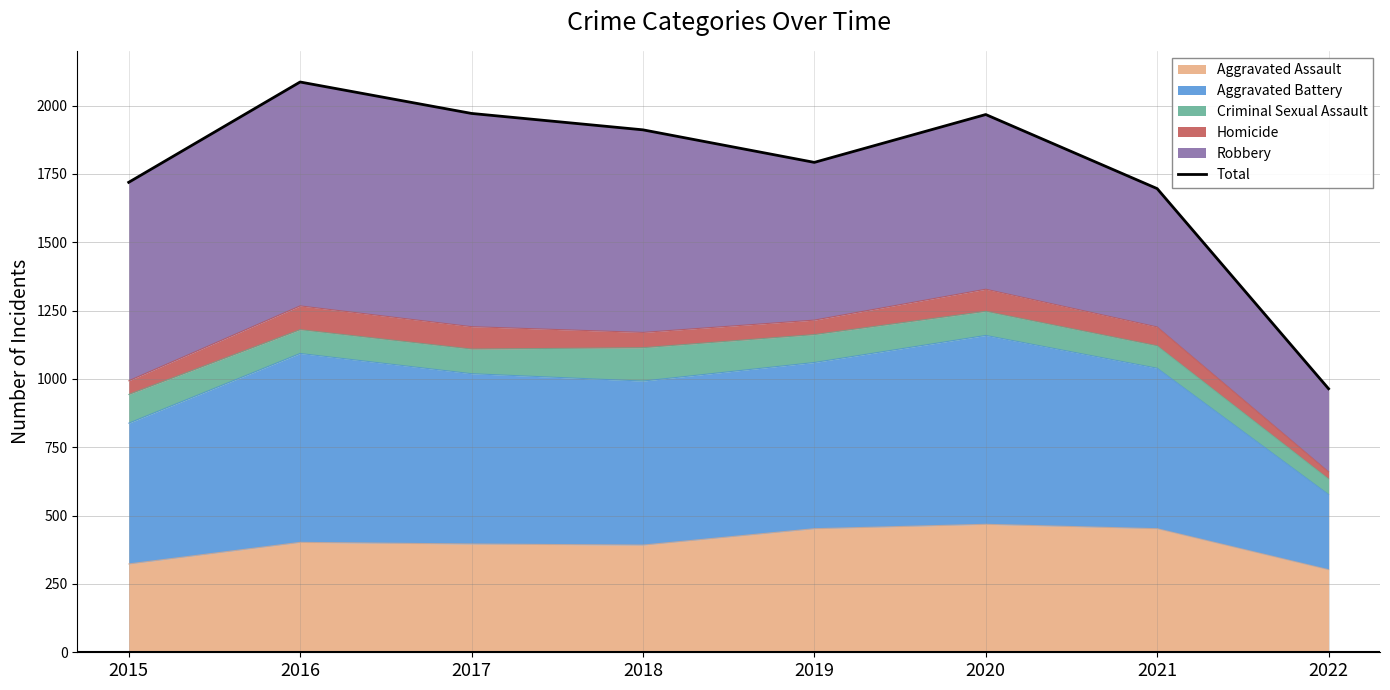

What is the greatest value displayed?

2086